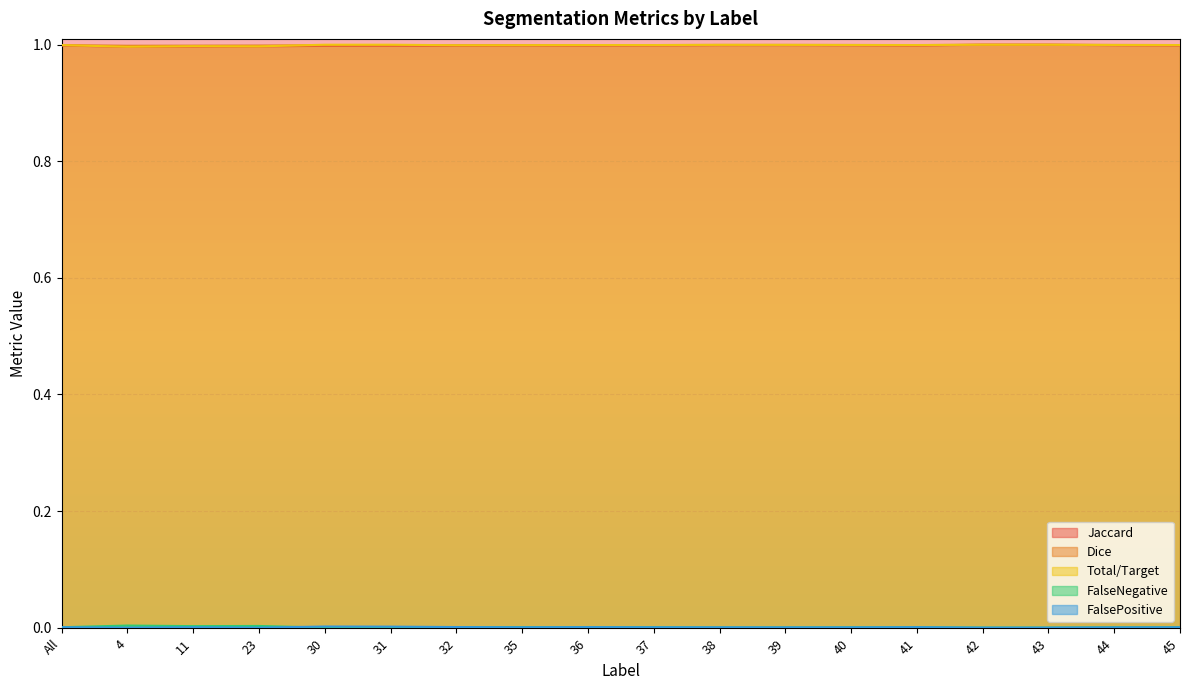

At which category is the sum across all series the highest?

42